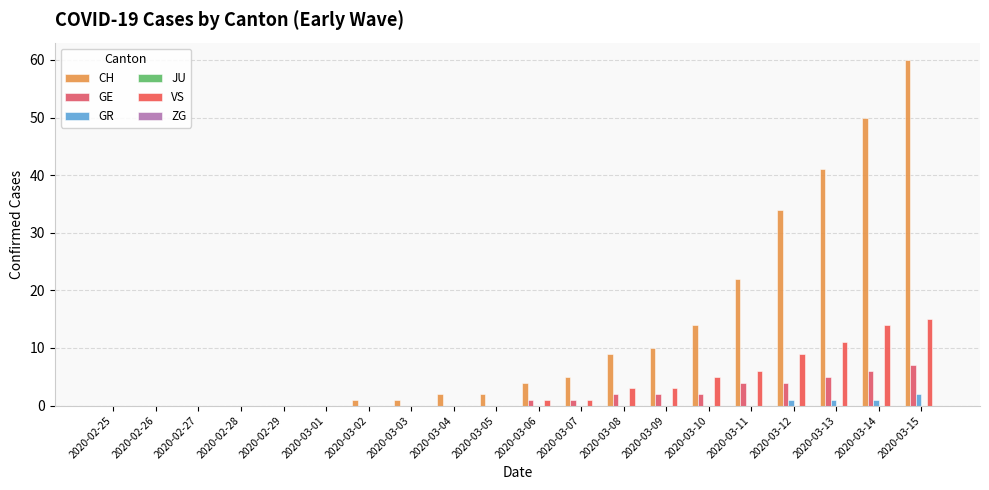

Reading right to left, transcribe all the data shown in this chart.

CH: 60	50	41	34	22	14	10	9	5	4	2	2	1	1	0	0	0	0	0	0
GE: 7	6	5	4	4	2	2	2	1	1	0	0	0	0	0	0	0	0	0	0
GR: 2	1	1	1	0	0	0	0	0	0	0	0	0	0	0	0	0	0	0	0
JU: 0	0	0	0	0	0	0	0	0	0	0	0	0	0	0	0	0	0	0	0
VS: 15	14	11	9	6	5	3	3	1	1	0	0	0	0	0	0	0	0	0	0
ZG: 0	0	0	0	0	0	0	0	0	0	0	0	0	0	0	0	0	0	0	0